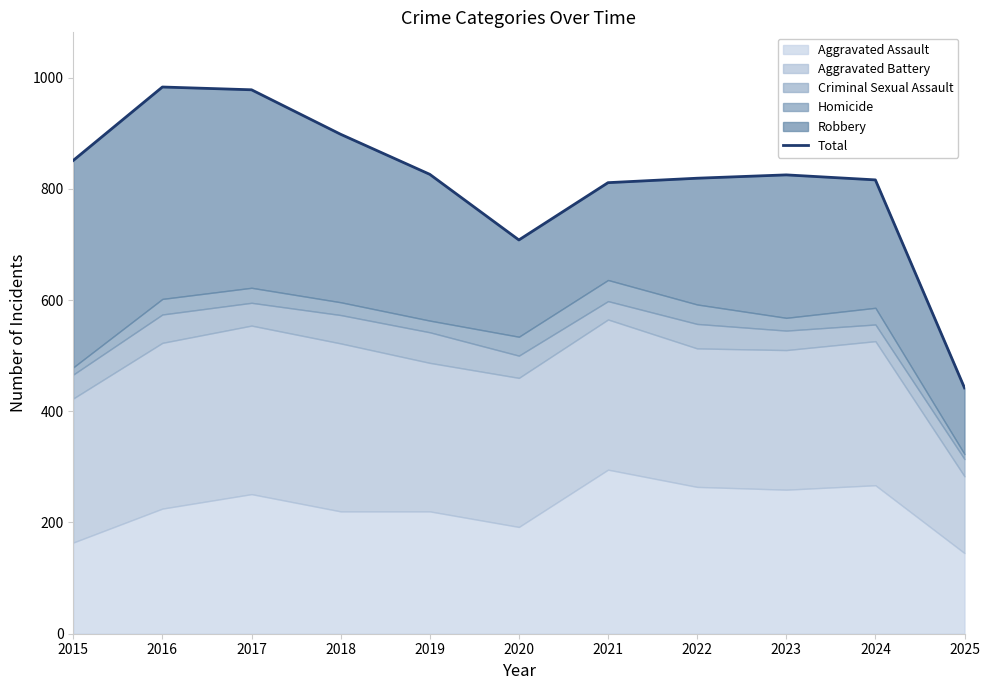

What is the change in value from 2017 to 2022?

-159